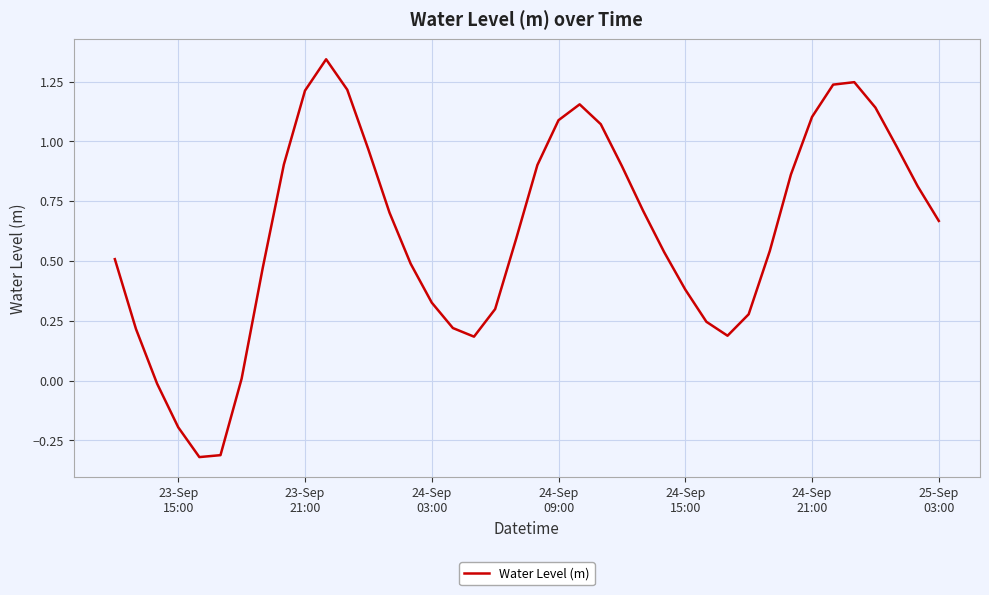

Does the chart have visible grid lines?

Yes